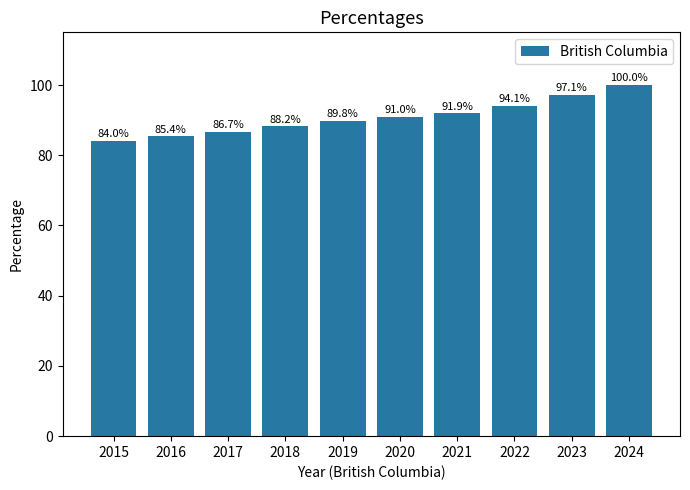

Reading right to left, what are all the values shown in this chart?

100.0	97.1	94.1	91.9	91.0	89.8	88.2	86.7	85.4	84.0